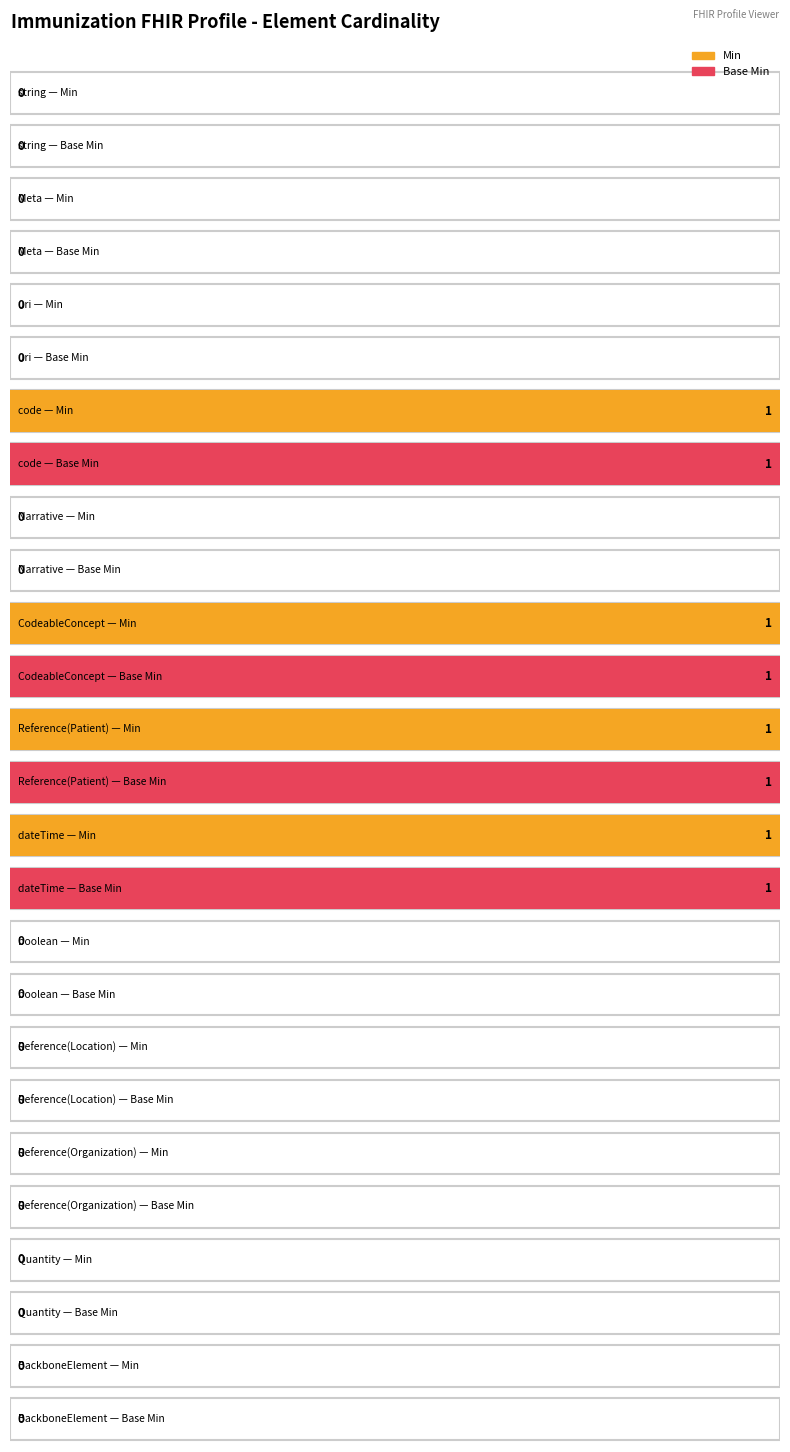

At which label is Min closest to 0?

string